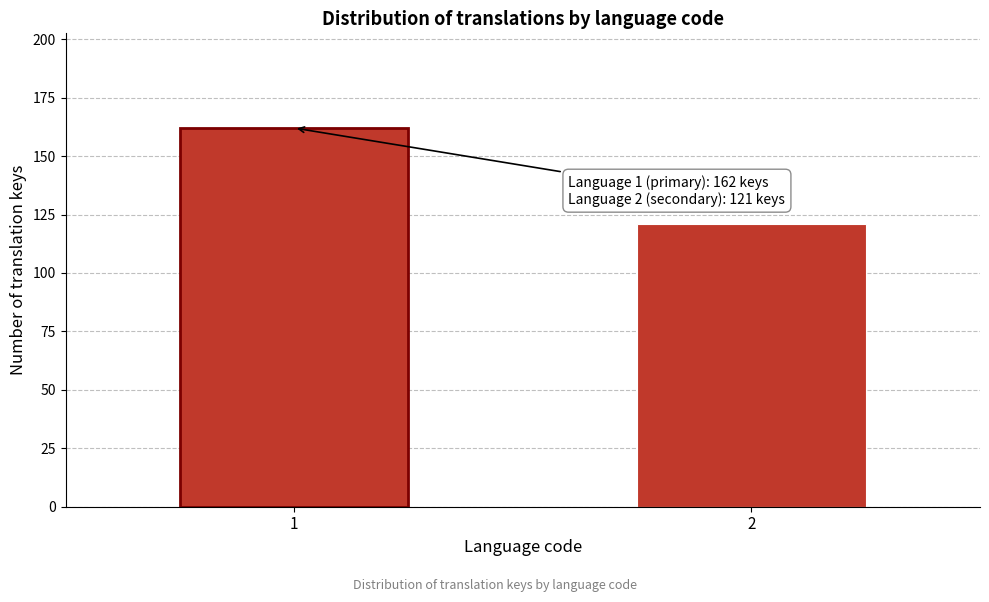

Reading left to right, transcribe all the data shown in this chart.

1=162	2=121